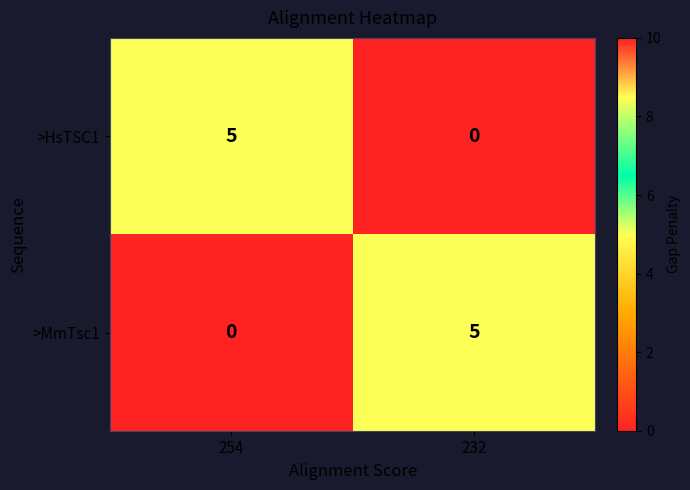

What is the difference between the highest and lowest values at 232?

5